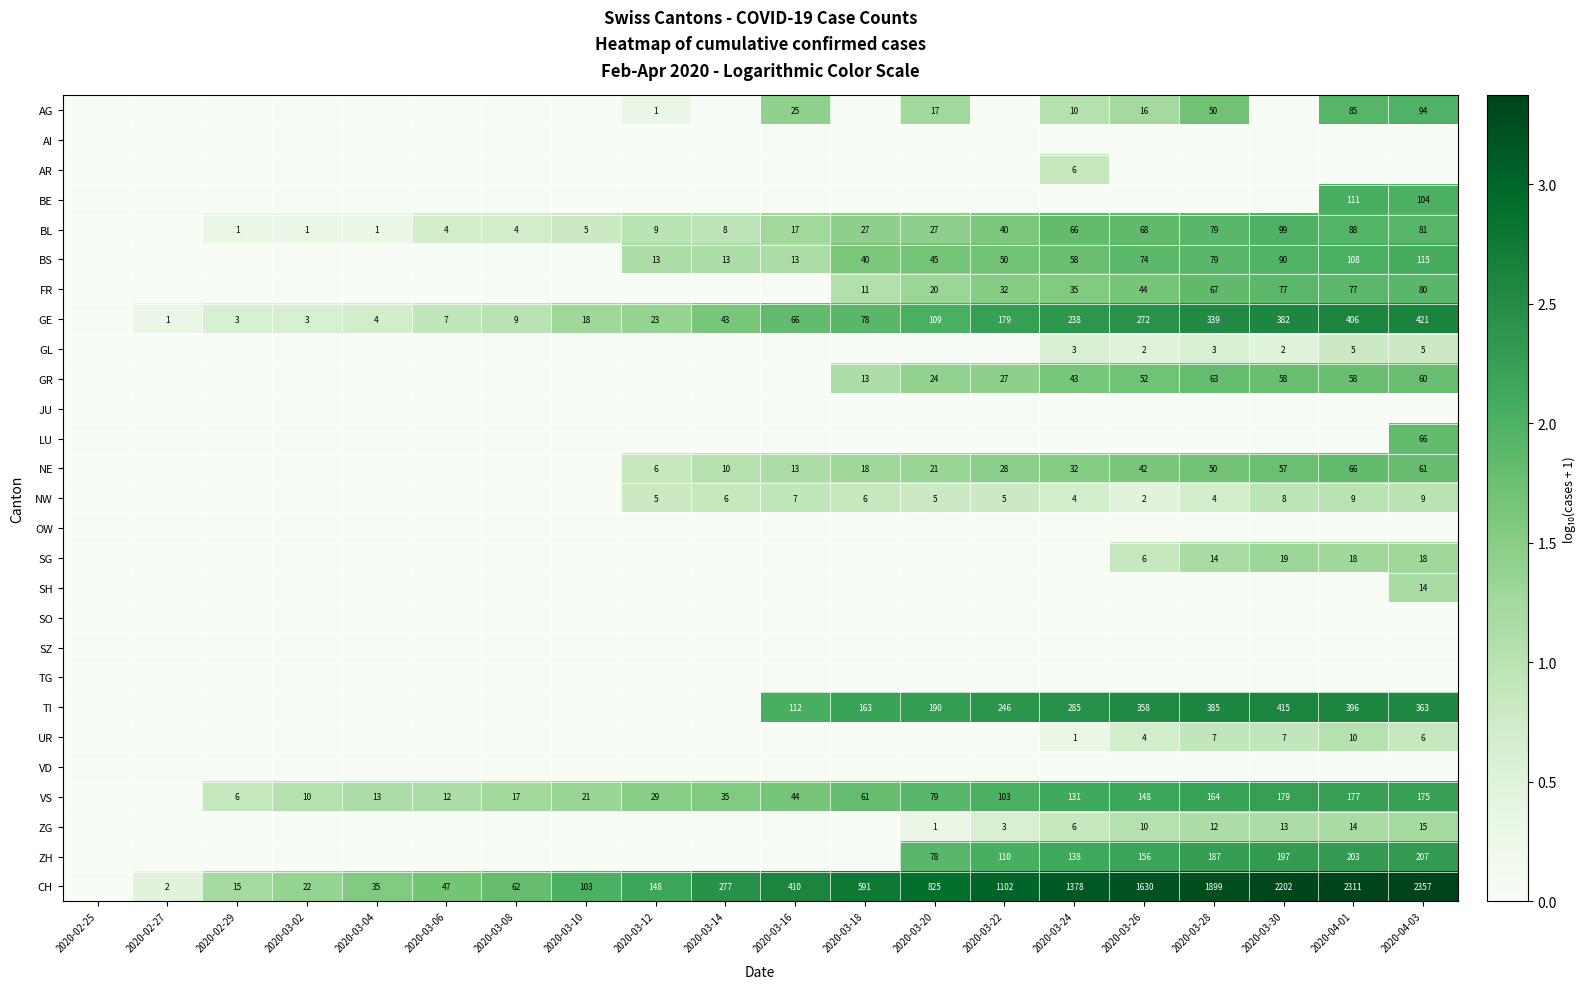

True or false: CH has a value of 2 at 2020-02-27.

True